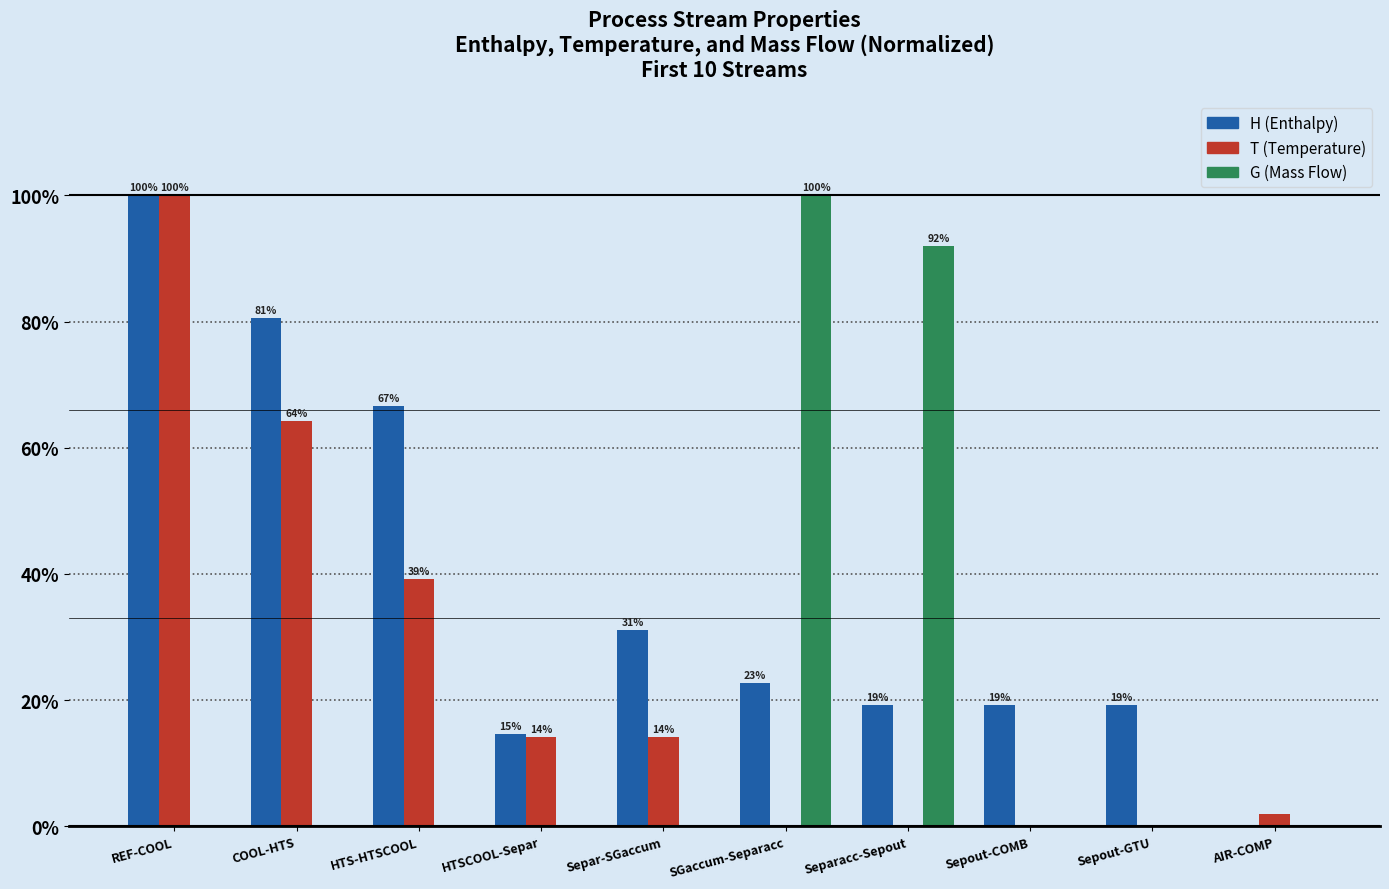

What is the sum of all H (Enthalpy) values?

373.2